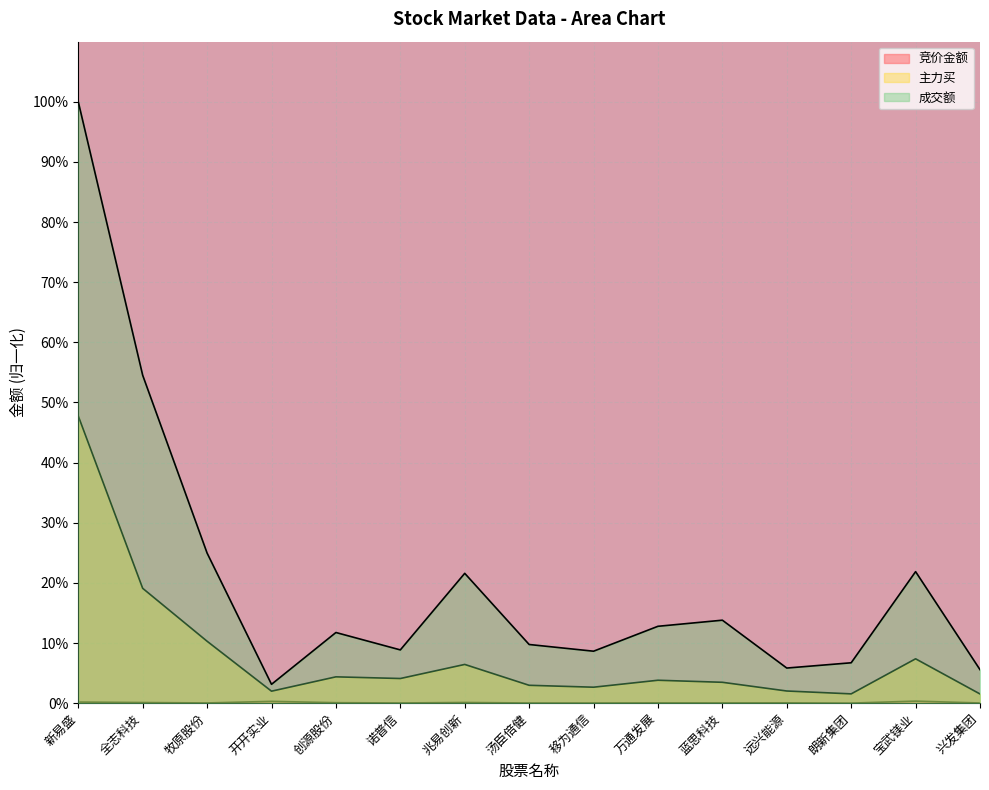

Where is 主力买 nearest to the value 0?

兴发集团